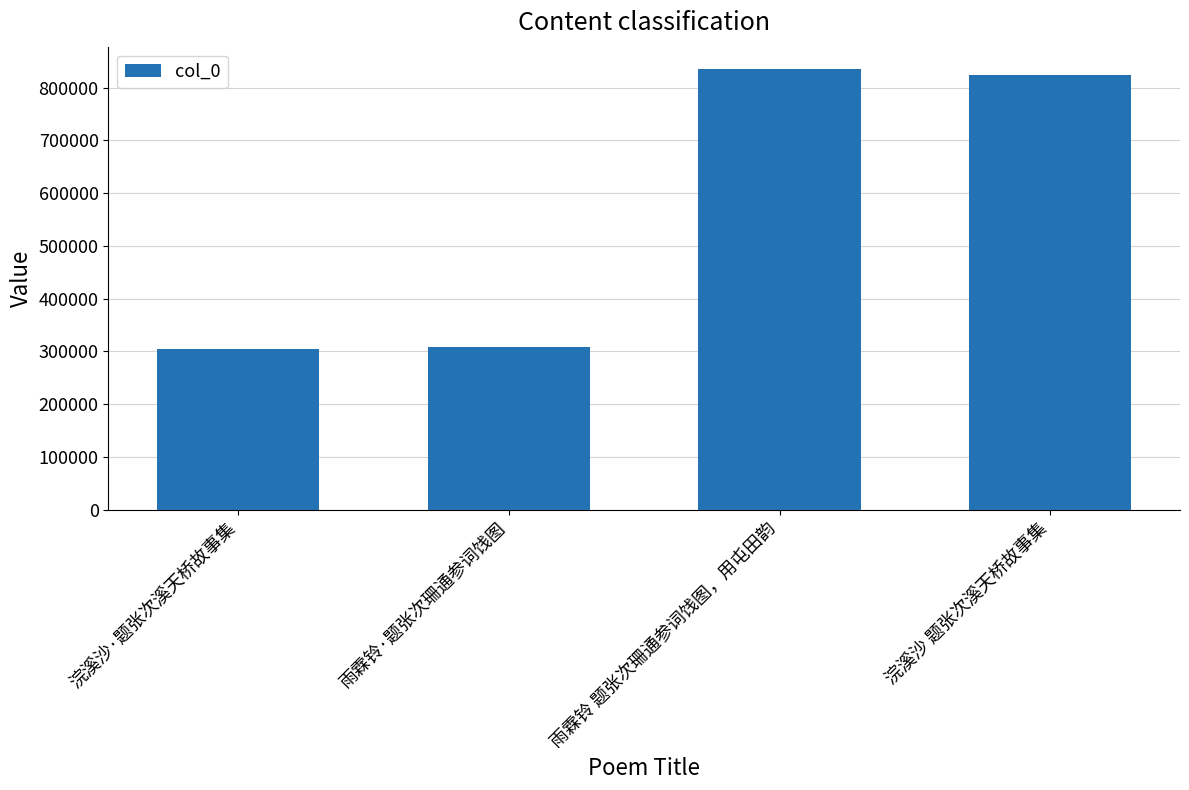

What value does the data have at 雨霖铃 题张次珊通参词饯图，用屯田韵, to the nearest 50?

835700